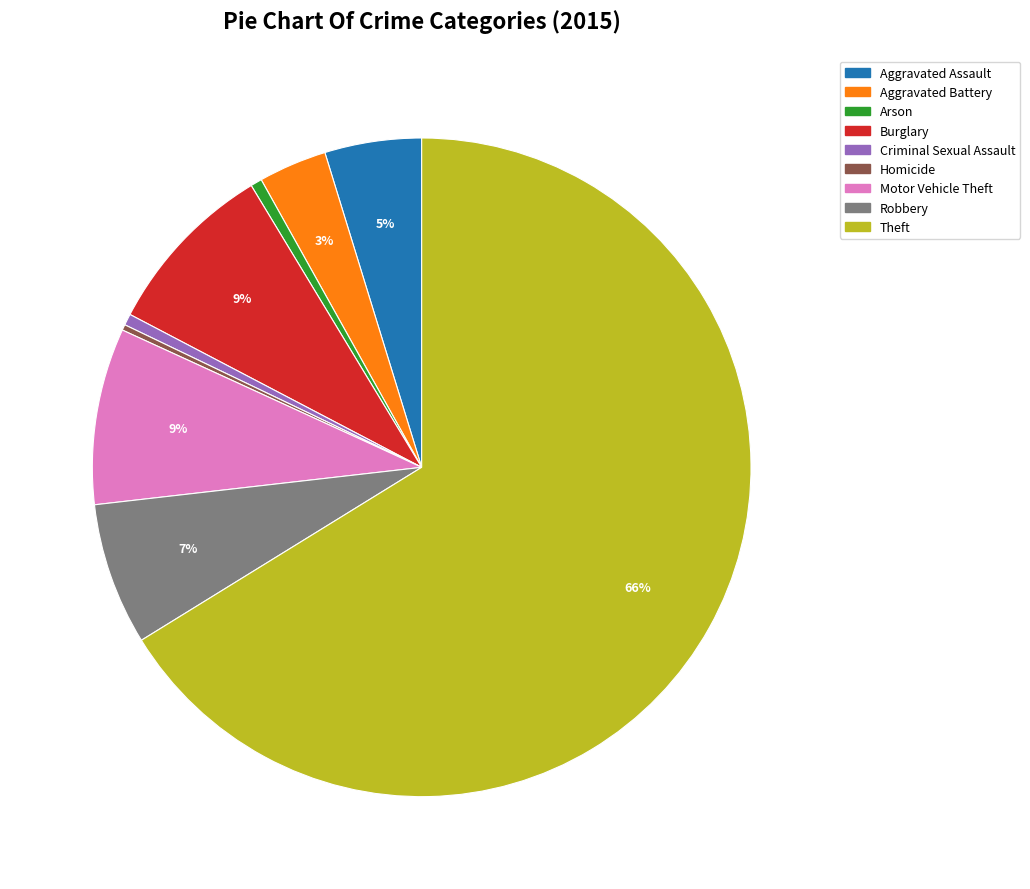

To the nearest percent, what portion does Burglary represent?

9%